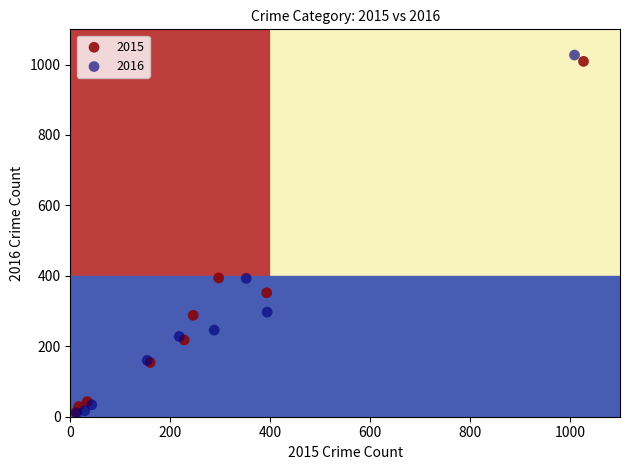

Which series has the widest spread of Y values?

2016